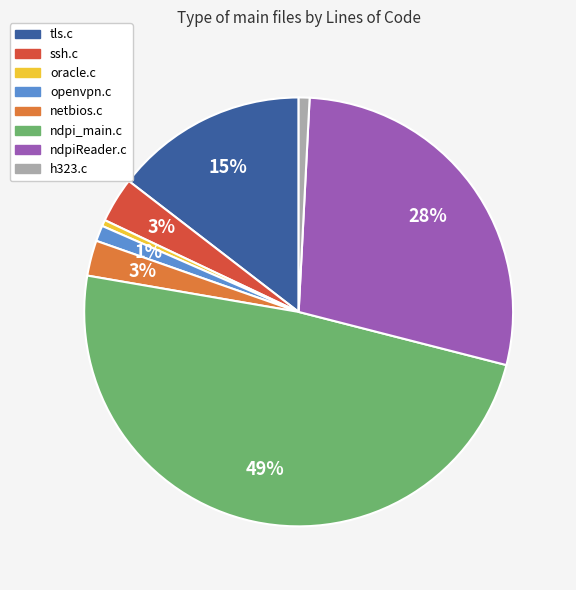

What is the largest slice in the pie chart?

ndpi_main.c